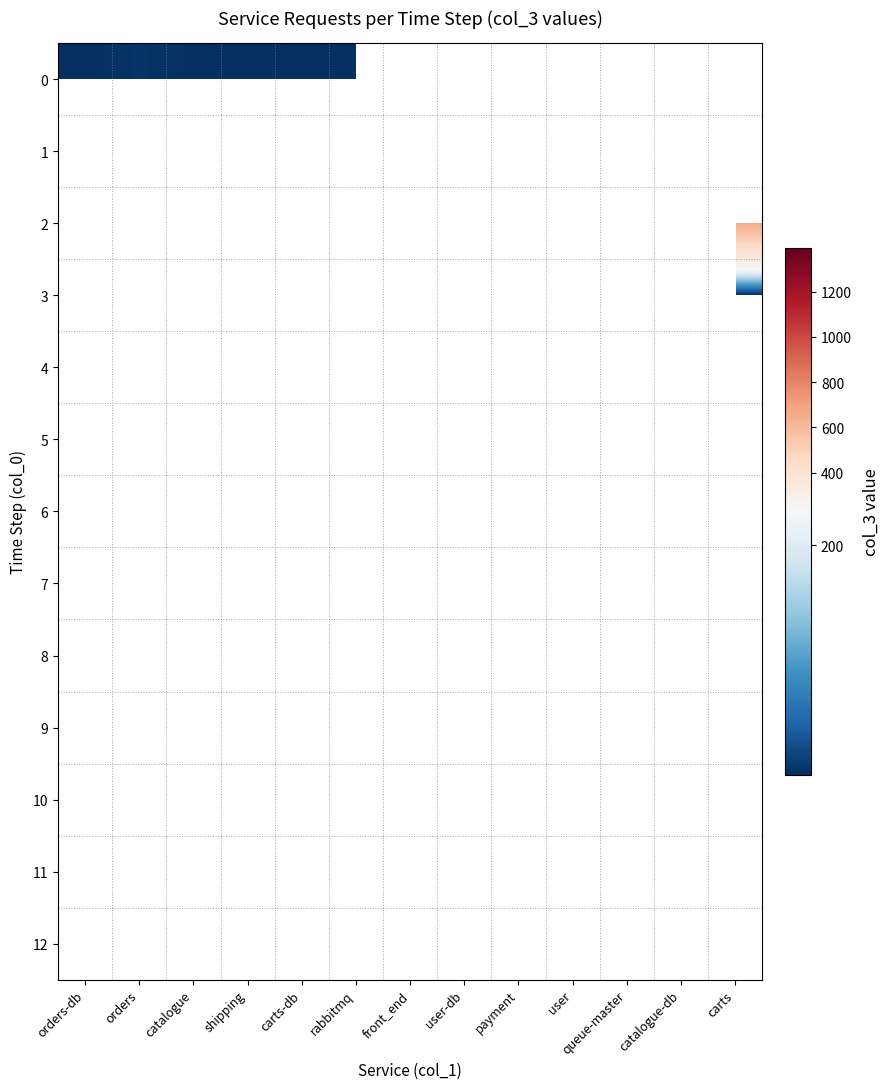

How many data points does each series have?

13